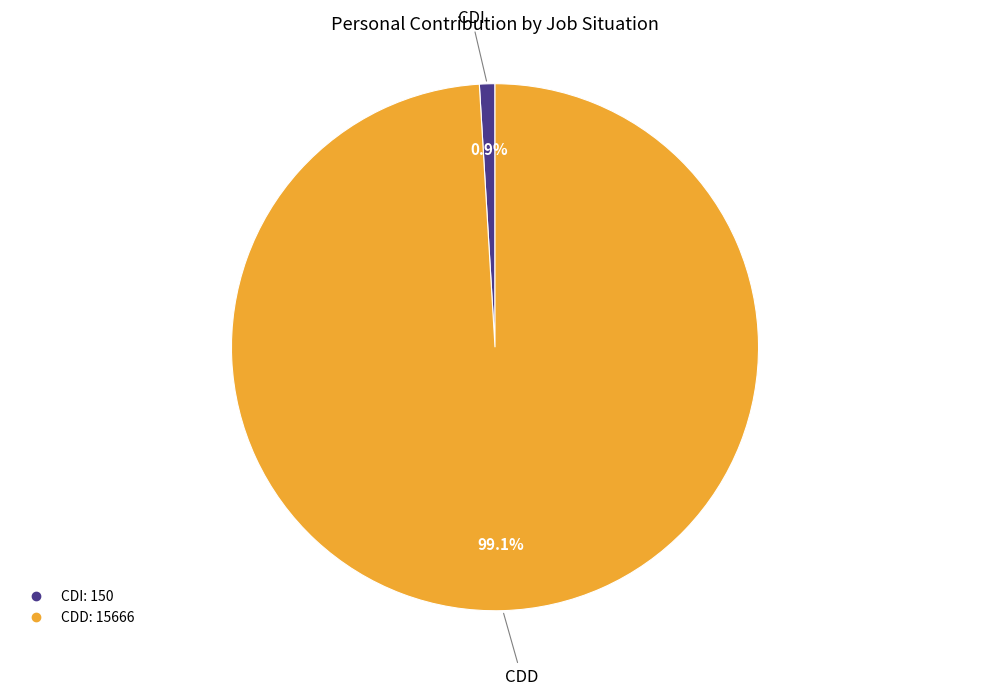

Is there any slice that represents more than half of the pie?

Yes